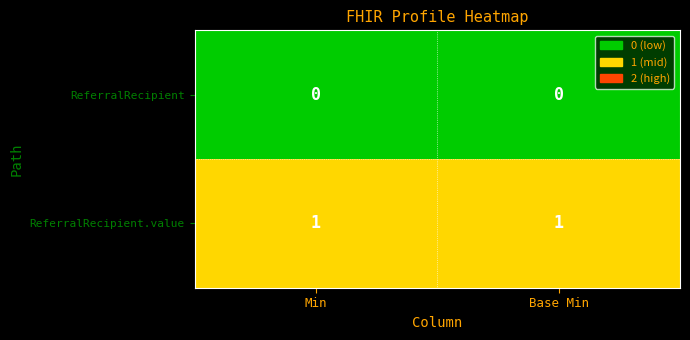

At Min, list the series in order from smallest to largest.

ReferralRecipient, ReferralRecipient.value